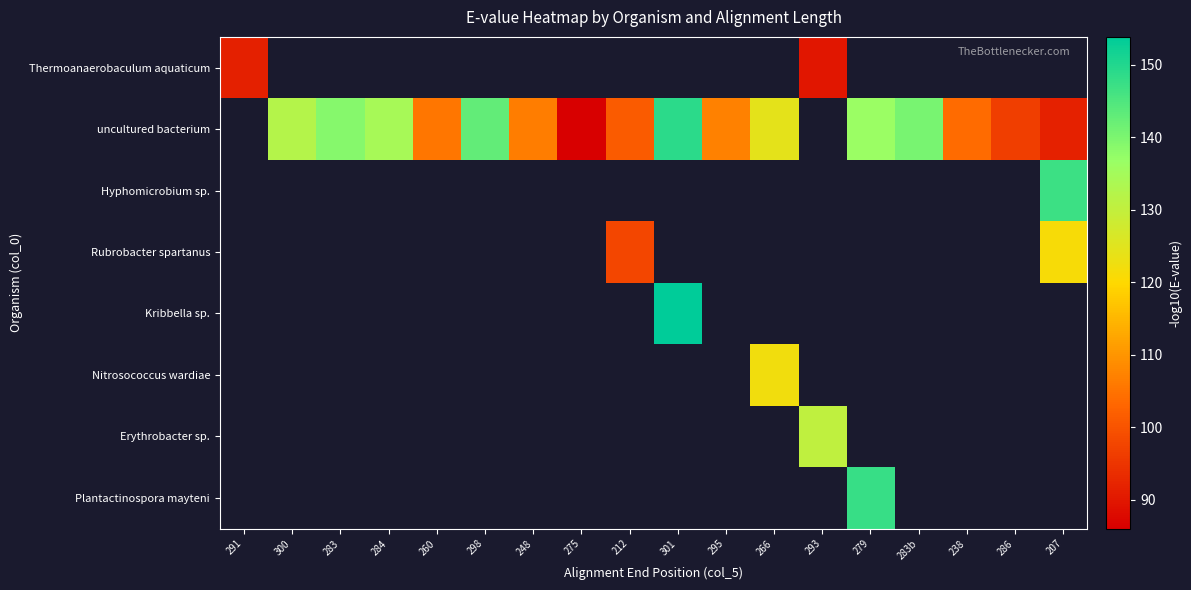

Between 298 and 286, which series saw the biggest shift?

uncultured bacterium